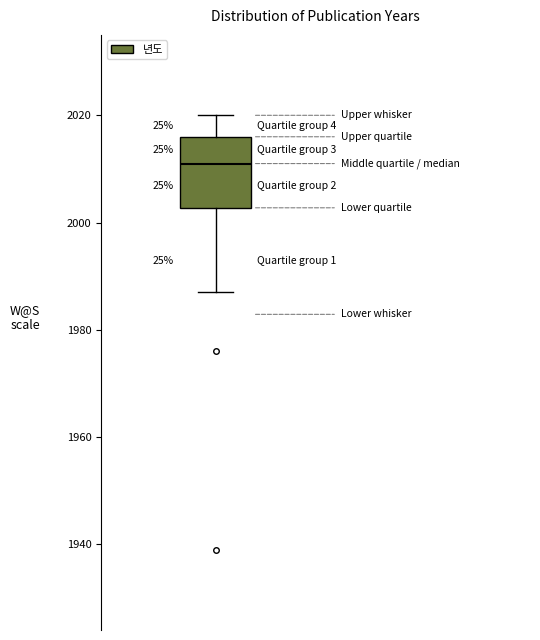

Transcribe this box plot: give where the median line is, the range the box spans, and where the two whiskers end, as read against the y-axis. The values are not printed on the chart, so give them approximately, as read against the axis.

median 2012, box 2002 to 2016, whiskers 1988 to 2020